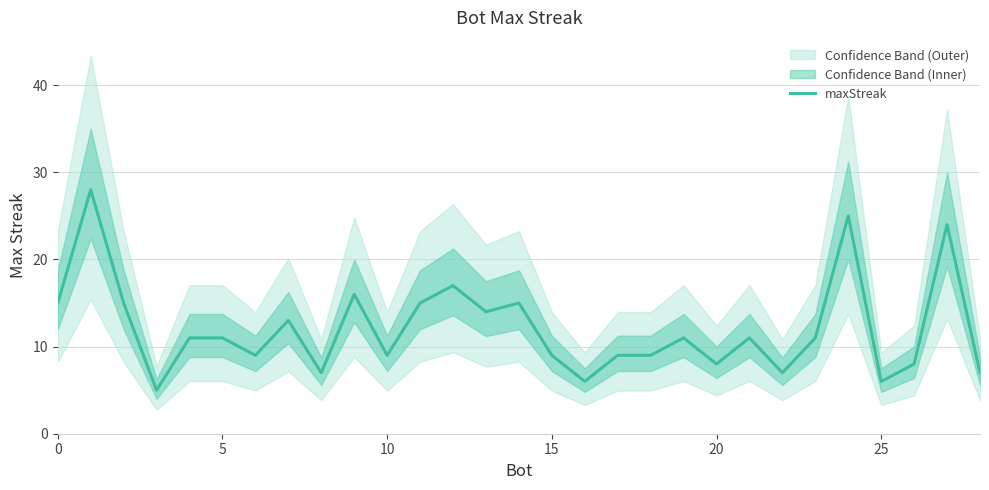

What is the difference between the values at 0 and 13?

1